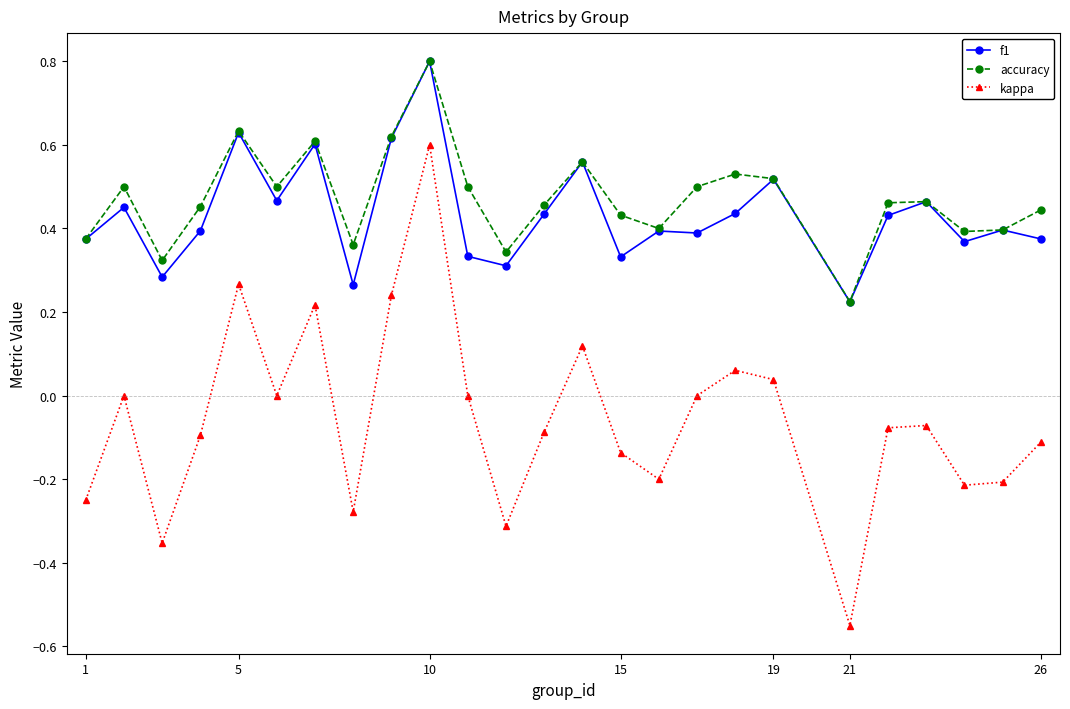

What is the greatest value displayed?

0.8